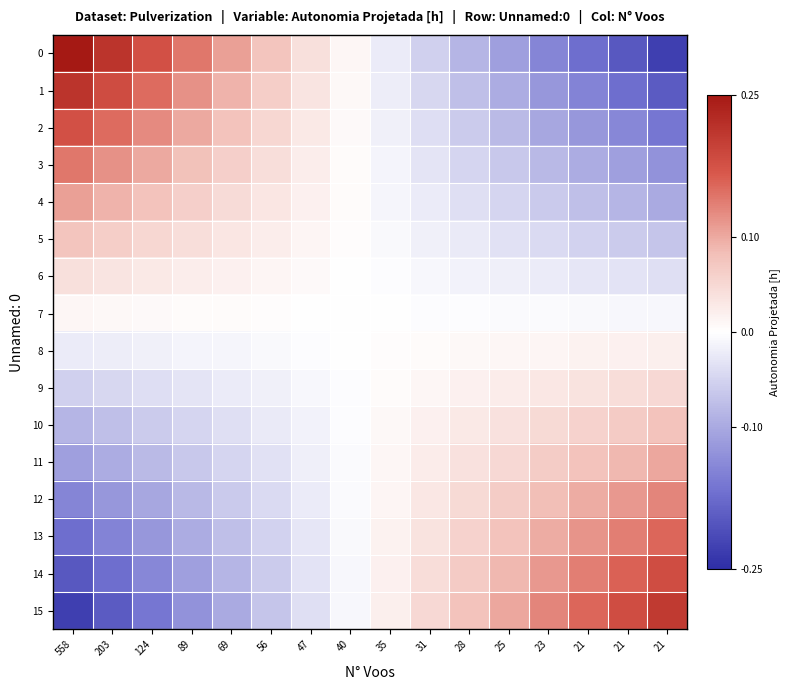

What is the maximum value shown in the chart?

0.2